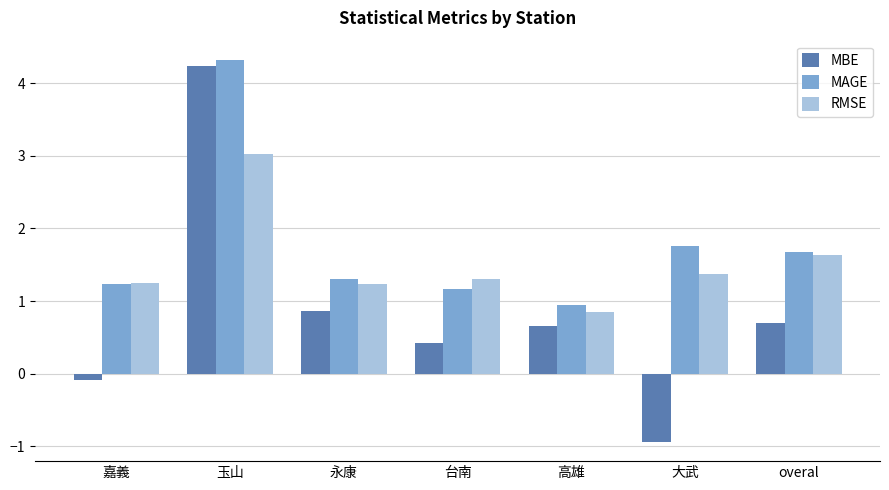

Is the value of MBE at 嘉義 greater than the value of MAGE at 玉山?

No